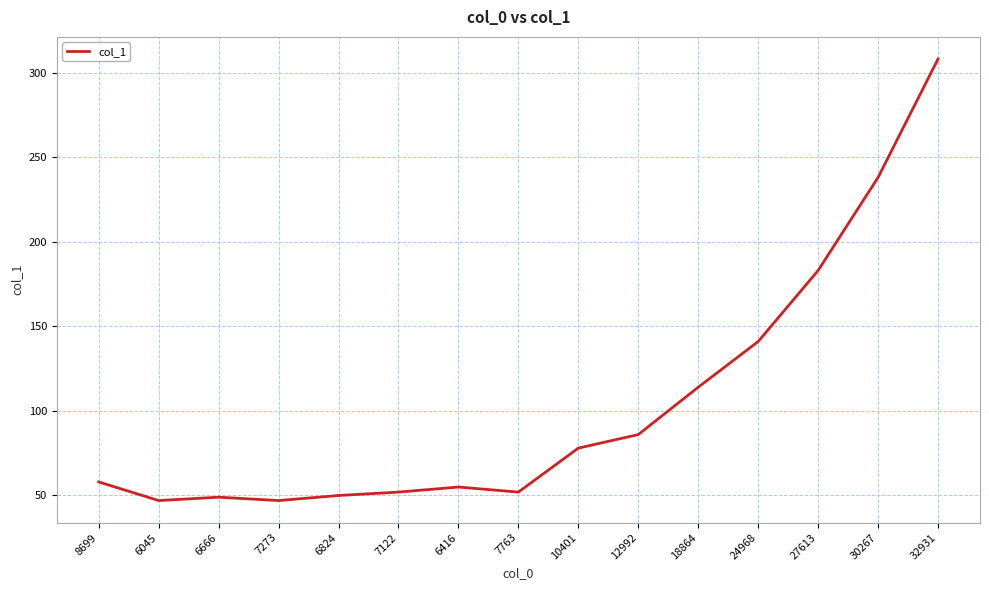

Is it true that the value at 7763 is 71?

False